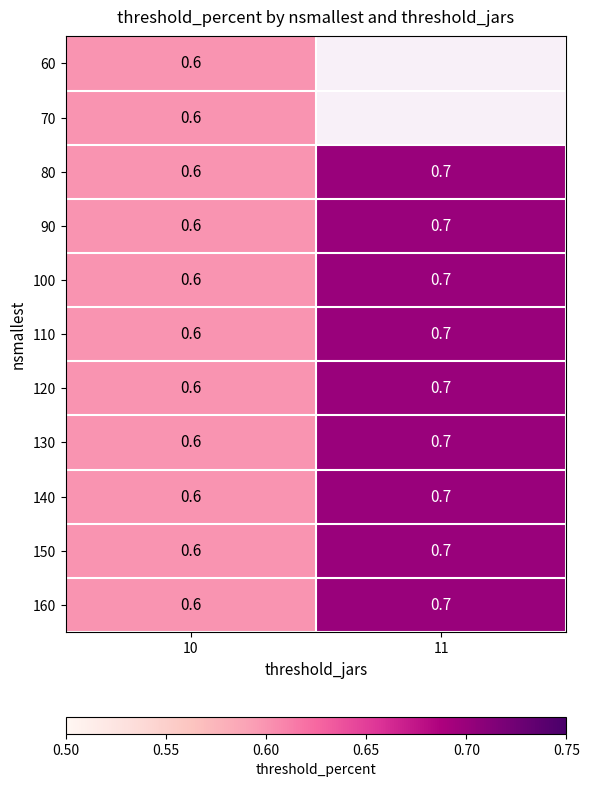

At how many categories does at least one series exceed 0?

2